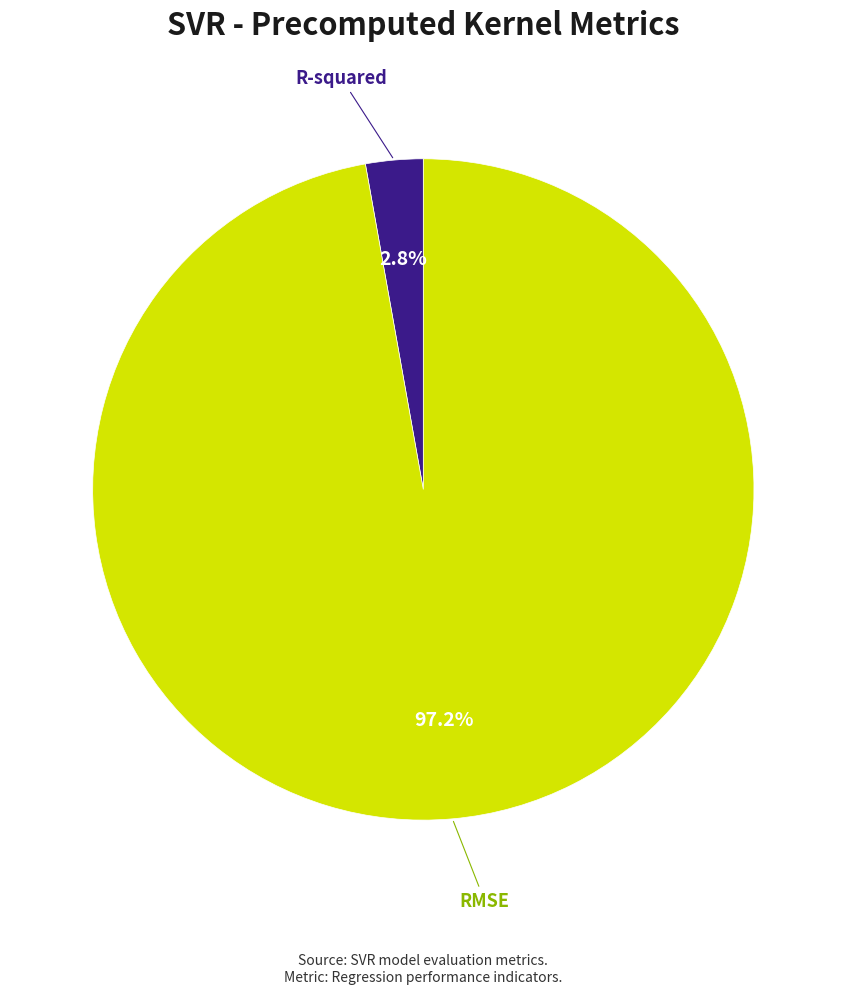

Is there a majority slice in this chart?

Yes